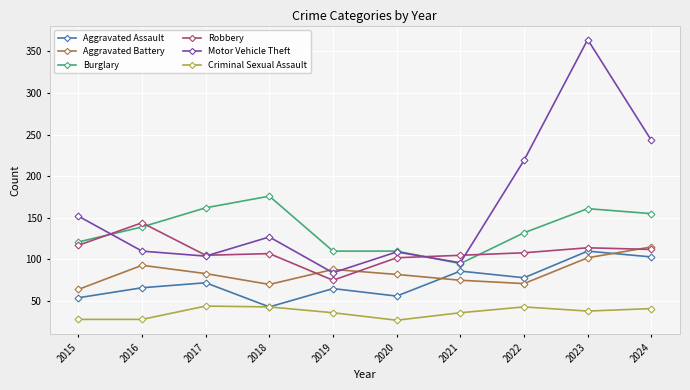

What is the maximum value shown in the chart?

364